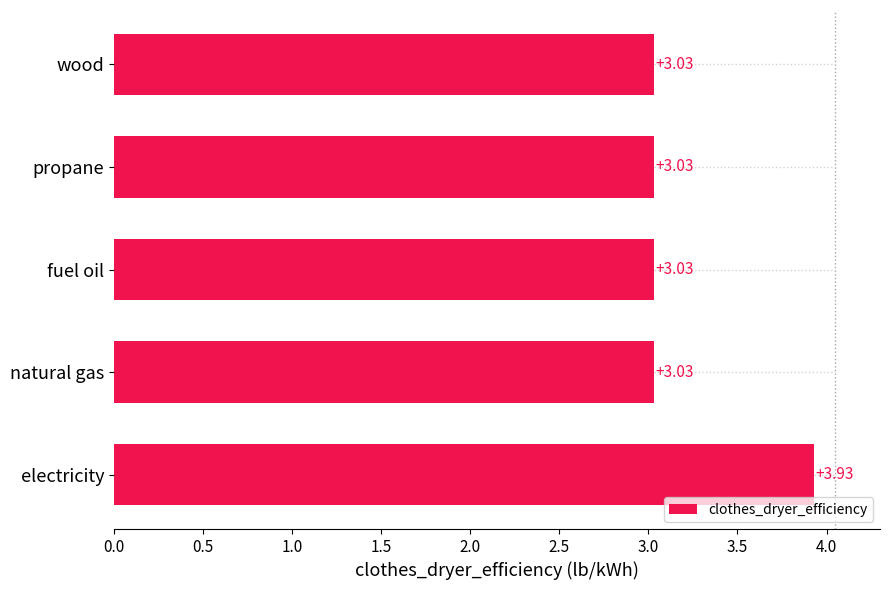

At which category does the chart reach its peak across all series?

electricity